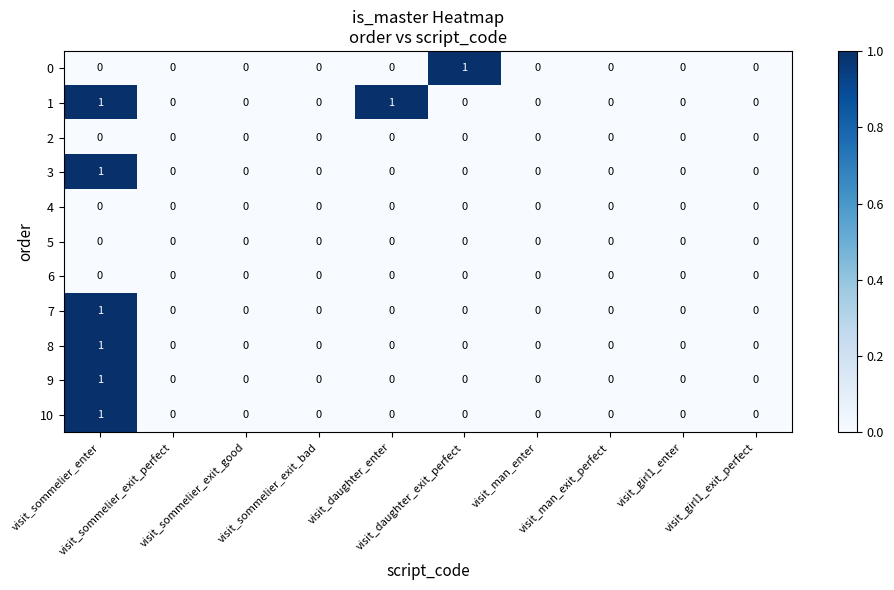

How many 9 values are between 0 and 1?

10